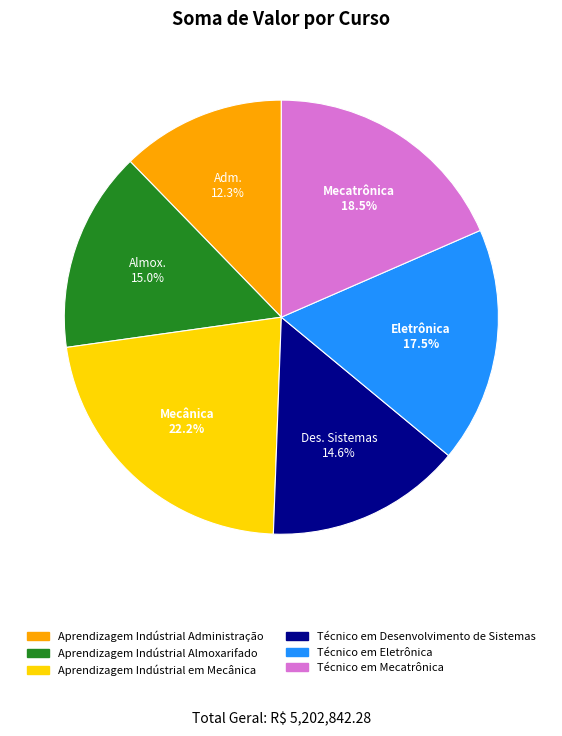

Which category has the biggest portion of the pie?

Aprendizagem Indústrial em Mecânica